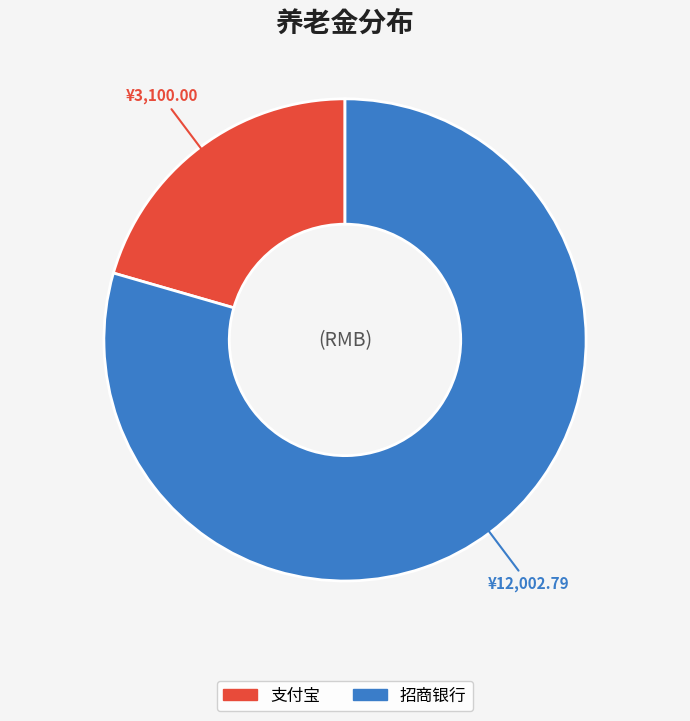

Does 招商银行 represent more than half of the total?

Yes